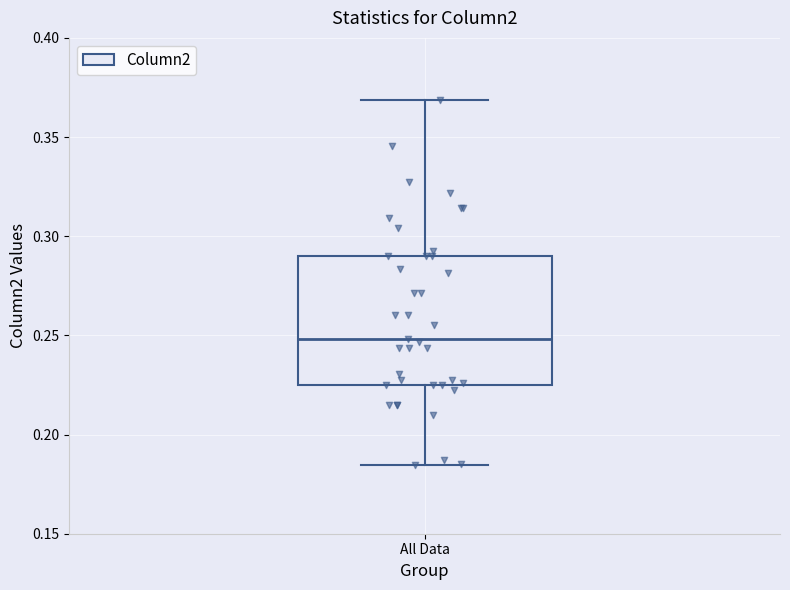

Read this box plot against the y-axis: the position of the median line, the range covered by the box, and the ends of both whiskers. The values are not printed on the chart, so give them approximately, as read against the axis.

median 0.250, box 0.225 to 0.290, whiskers 0.185 to 0.370